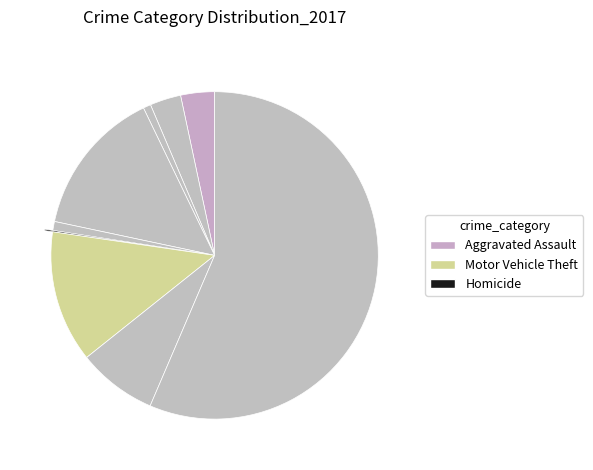

Rank the categories by value from lowest to highest.

Homicide, Arson, Criminal Sexual Assault, Aggravated Battery, Aggravated Assault, Robbery, Motor Vehicle Theft, Burglary, Theft